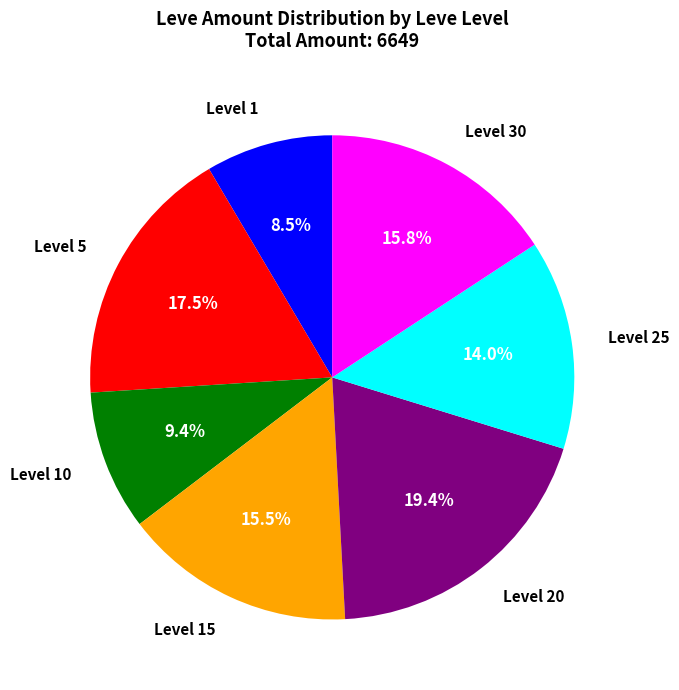

Is there any slice that represents more than half of the pie?

No